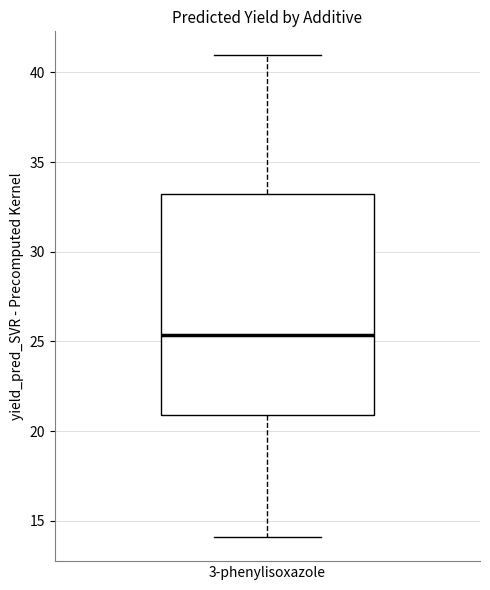

Transcribe this box plot: give where the median line is, the range the box spans, and where the two whiskers end, as read against the y-axis. The values are not printed on the chart, so give them approximately, as read against the axis.

median 25.5, box 21.0 to 33.0, whiskers 14.0 to 41.0